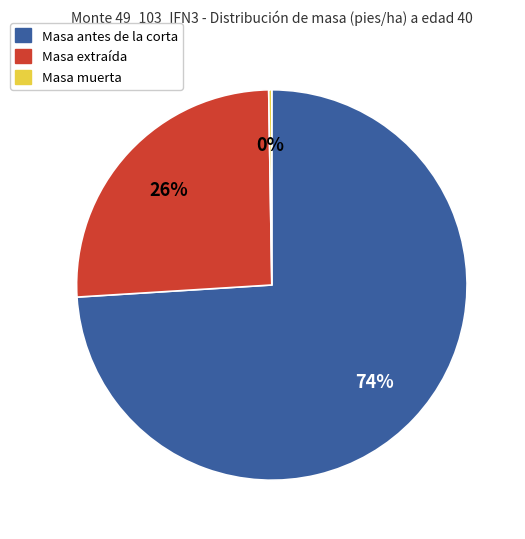

To the nearest percent, what is the difference between the largest and smallest slice percentages?

74%